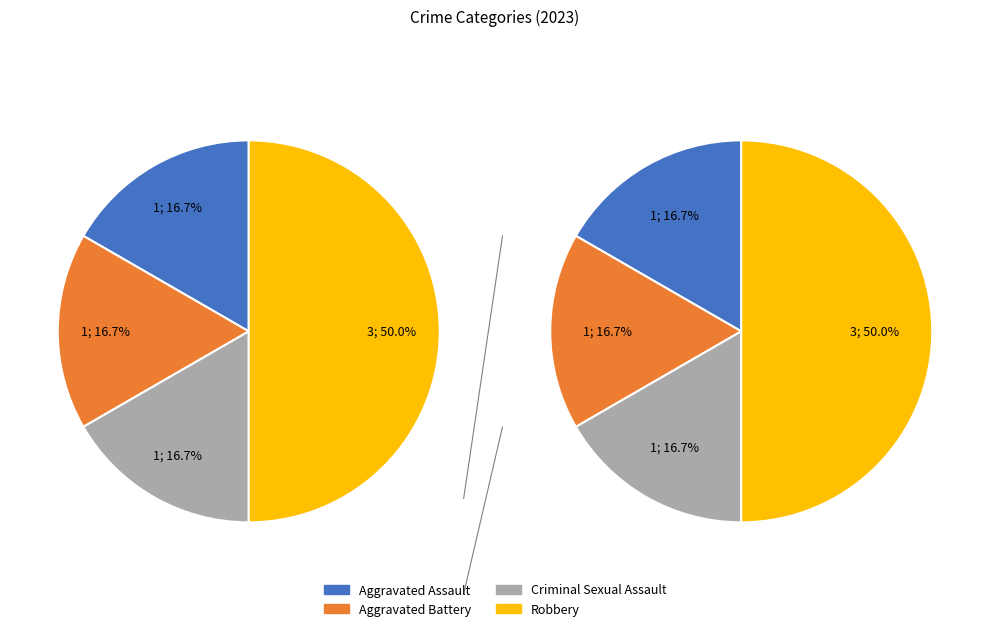

What percentage do Aggravated Battery and Robbery together represent?

66.7%